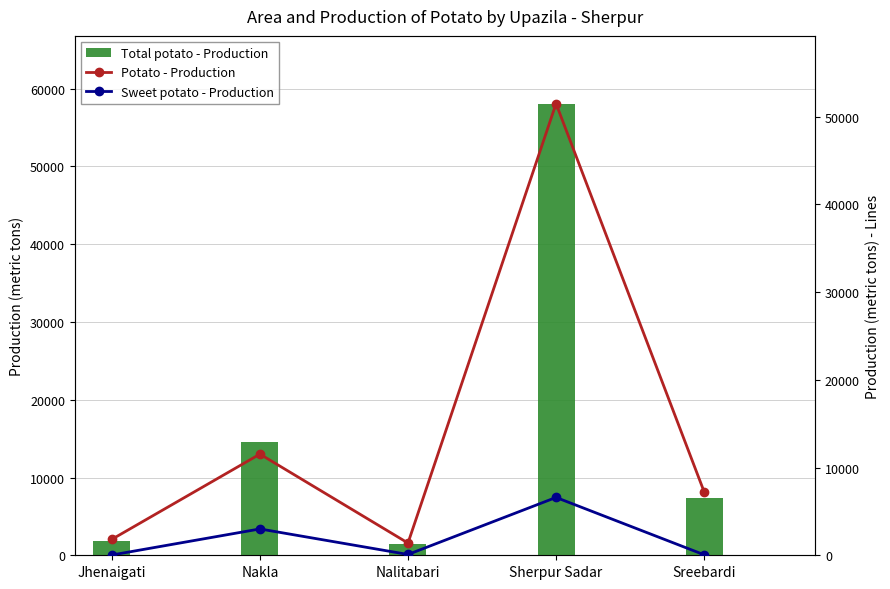

How many data points in Sweet potato - Production are above 91?

2